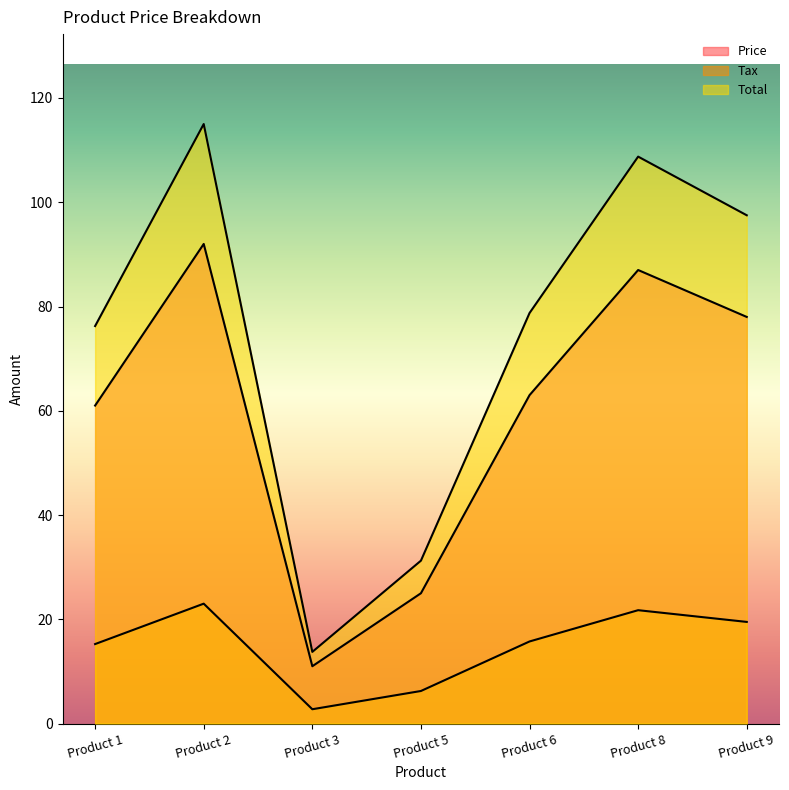

What is the minimum value shown in the chart?

2.8